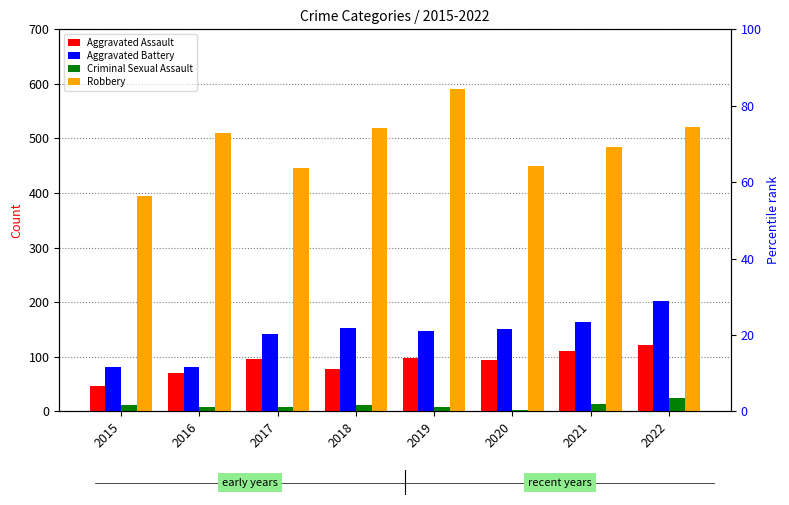

What value does the Robbery series have at 2020?

450